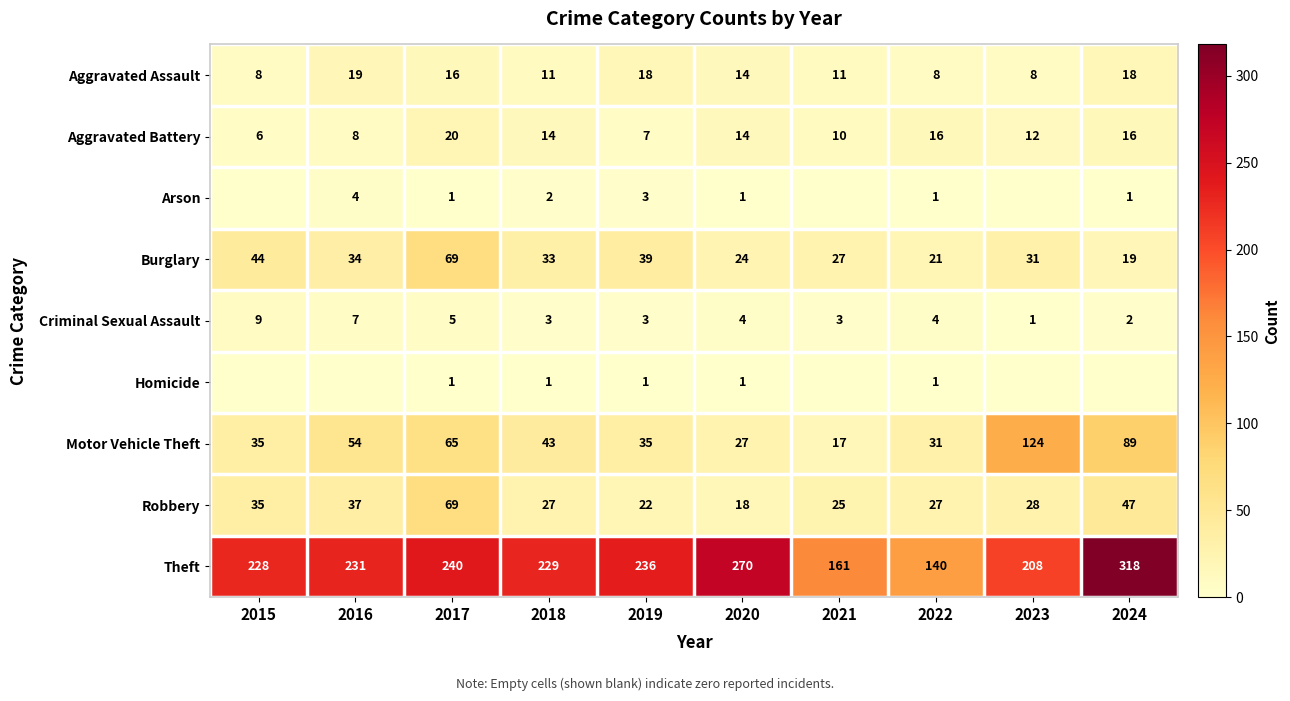

How many data points in Motor Vehicle Theft are less than 43?

5